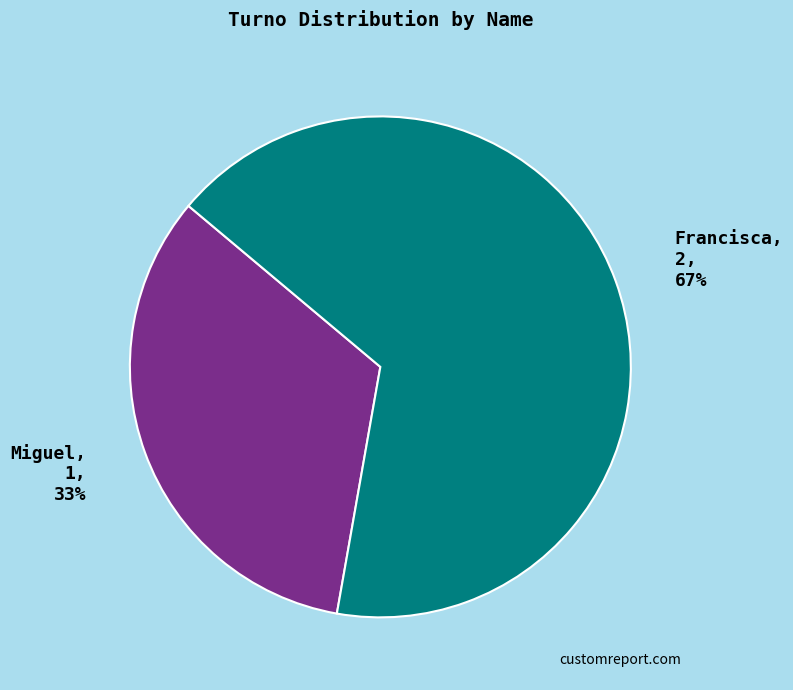

Do Francisca, 2, 67% and Miguel, 1, 33% together represent more than half of the pie?

Yes